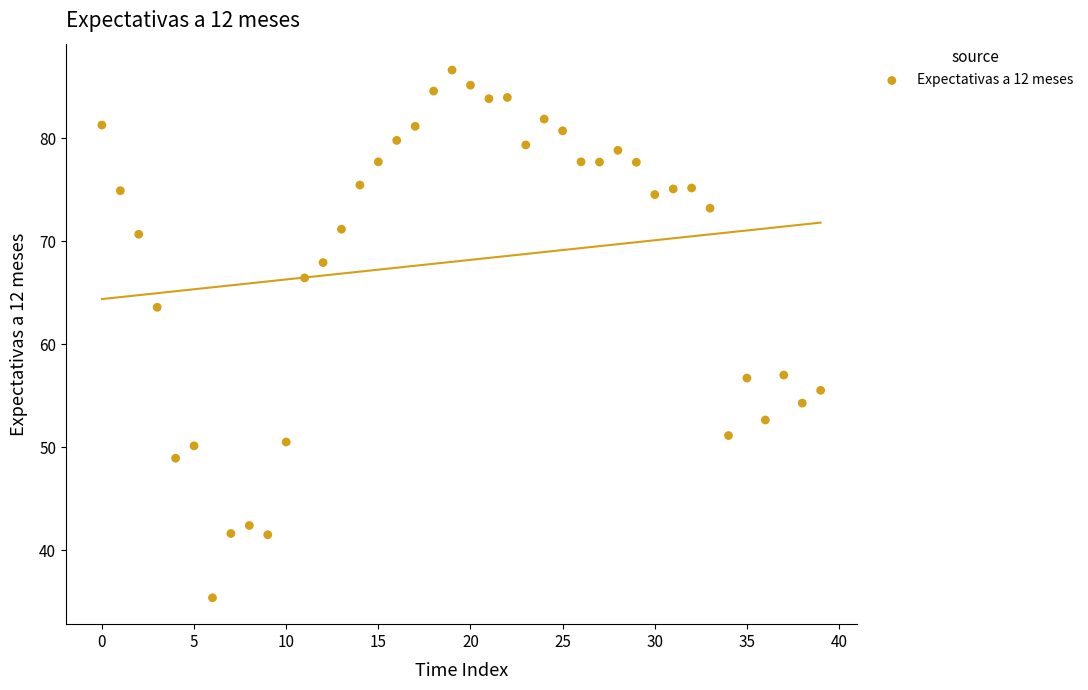

What Y value in the scatter plot is closest to 61?

63.6